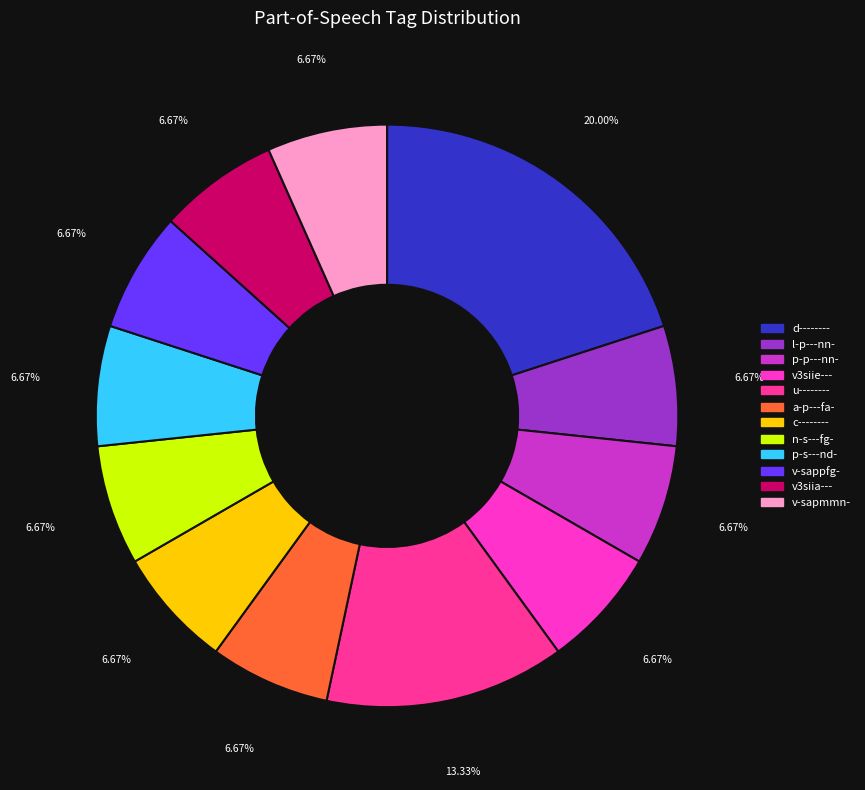

What is the total percentage of v3siia--- and l-p---nn-?

13.3%